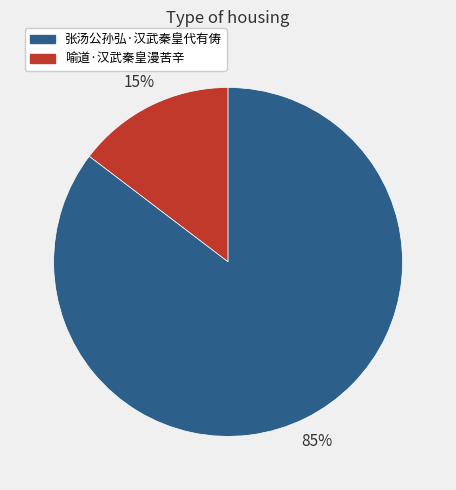

Is there a majority slice in this chart?

Yes